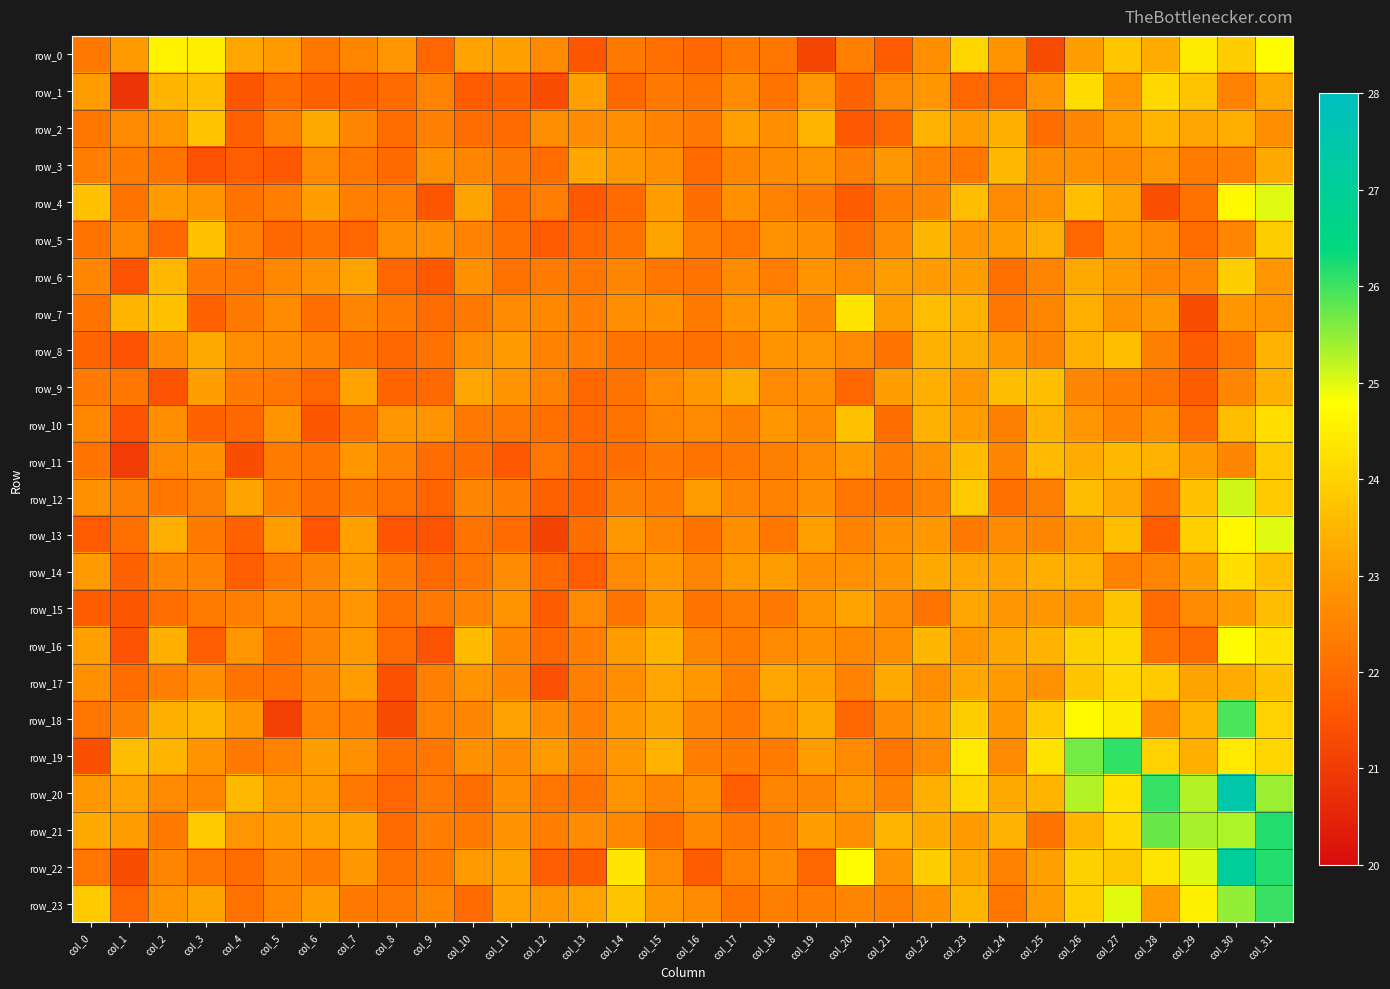

At how many categories does at least one series exceed 24?

12